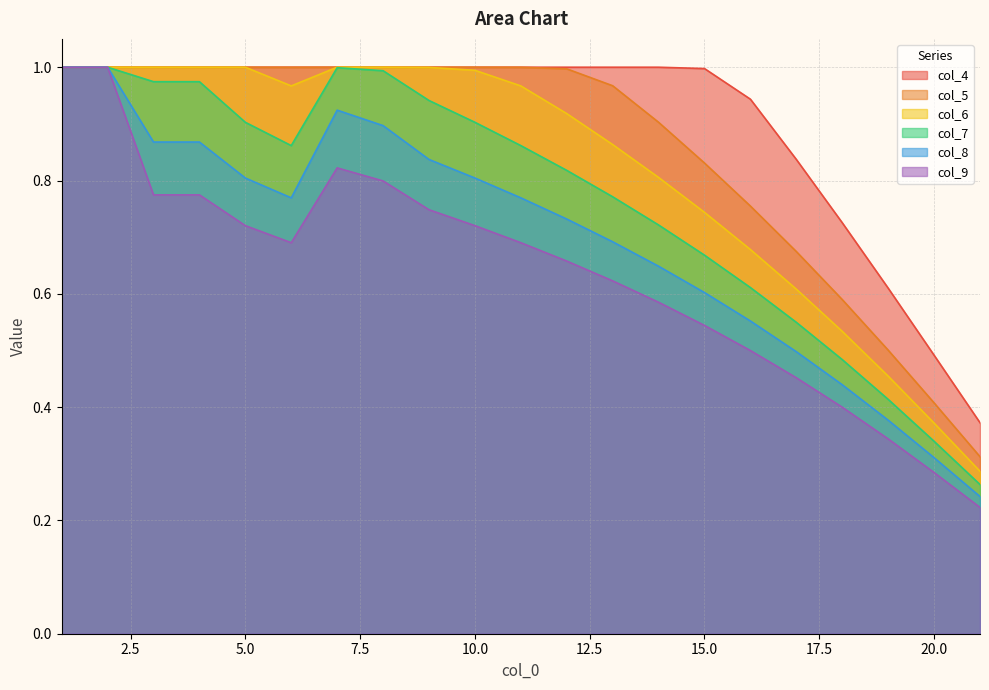

What is the approximate value of col_5 at 19?

0.5